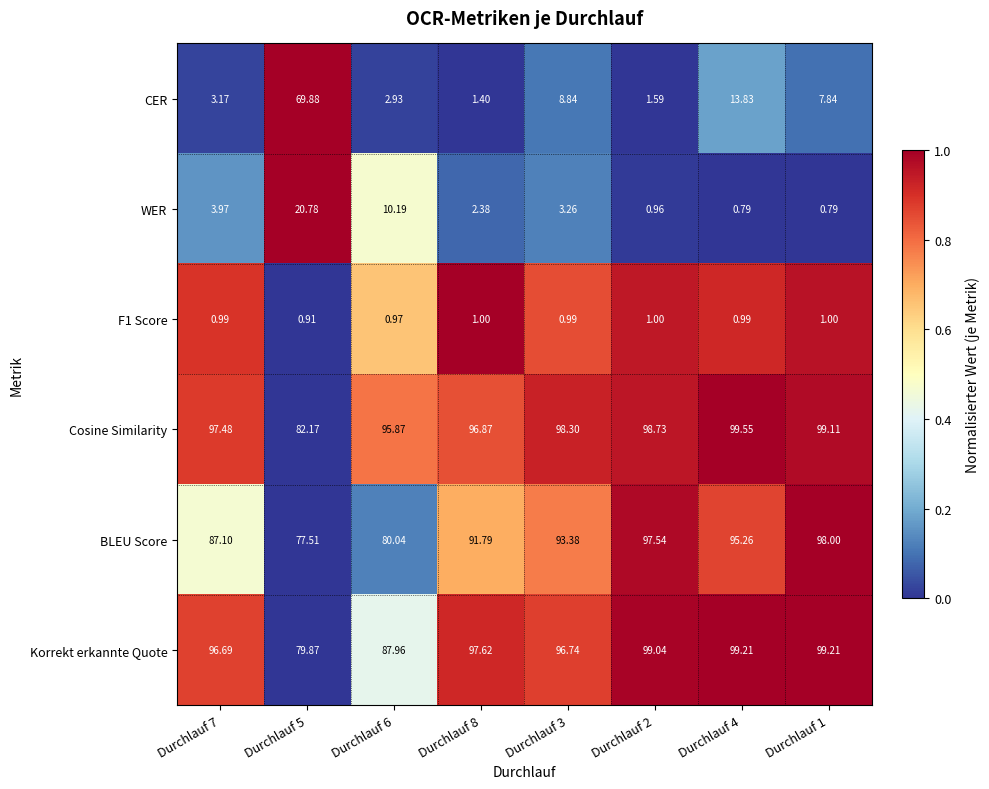

Between Durchlauf 6 and Durchlauf 3, which series saw the biggest shift?

BLEU Score